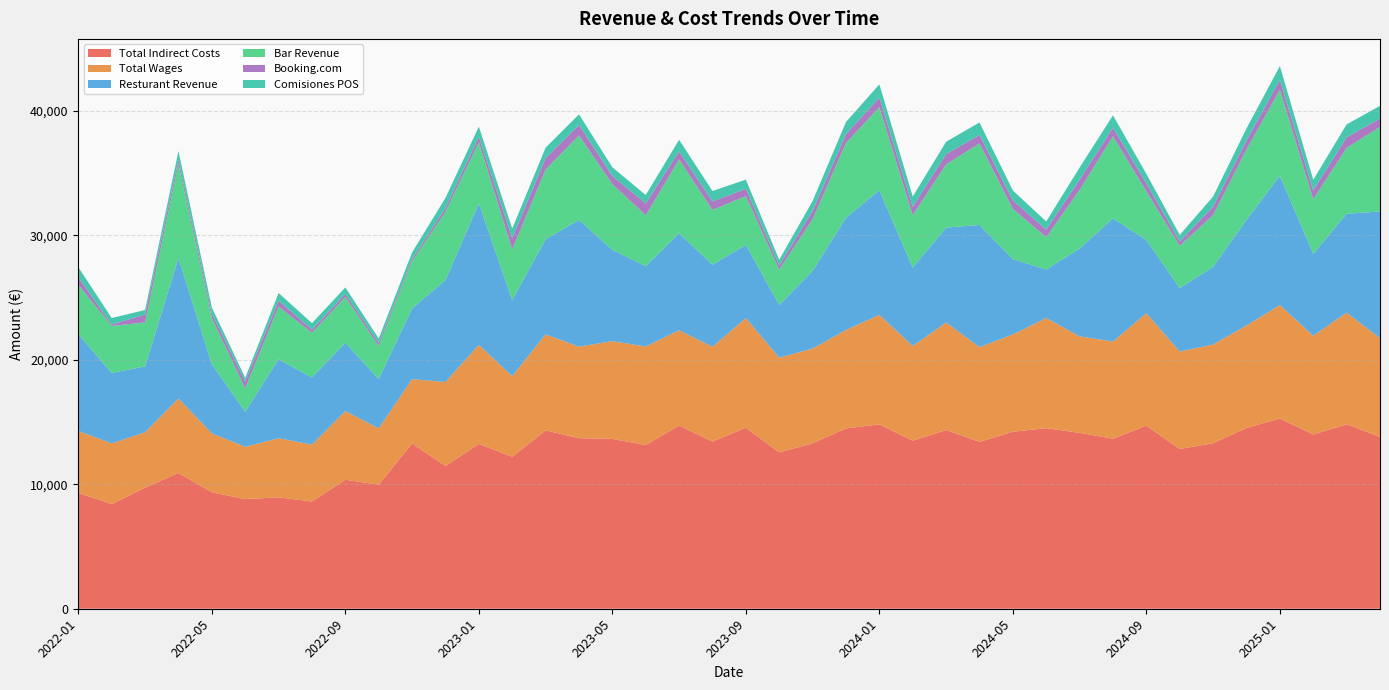

Reading left to right, list all the values displayed in this chart.

Total Indirect Costs: 9304.8	8417.7	9727.3	10911.0	9359.9	8811.2	8953.1	8614.9	10364.7	9971.5	13285.8	11470.7	13246.5	12216.1	14335.8	13708.1	13649.9	13159.2	14722.1	13439.5	14550.7	12561.5	13297.7	14492.2	14819.6	13505.6	14362.9	13410.1	14226.8	14509.5	14138.6	13666.8	14715.0	12837.0	13301.2	14532.4	15290.0	14001.7	14832.7	13809.7
Total Wages: 4982.9	4875.1	4455.0	5982.2	4735.0	4201.1	4752.3	4571.4	5522.1	4527.3	5166.6	6753.0	7960.3	6478.6	7719.4	7357.7	7855.7	7914.3	7660.7	7614.0	8814.0	7614.0	7614.0	7914.0	8797.3	7614.0	8643.5	7614.0	7816.2	8858.4	7752.9	7806.0	9036.0	7836.0	7936.0	8236.0	9119.3	7936.0	8965.6	7936.0
Resturant Revenue: 7771.6	5660.0	5299.9	11300.8	5555.0	2822.0	6346.0	5398.0	5495.2	3969.2	5675.9	8197.8	11362.2	6112.6	7636.8	10182.8	7338.3	6458.9	7797.4	6600.0	5879.9	4247.0	6243.5	9017.5	10017.4	6300.7	7626.6	9823.4	6058.6	3893.5	7058.9	9900.0	5879.9	5096.4	6243.5	8487.1	10383.9	6582.8	7944.4	10182.8
Bar Revenue: 3972.6	3773.3	3533.2	7533.8	3703.3	1881.3	4230.7	3598.7	3663.5	2646.1	3784.0	5465.2	4926.2	4075.1	5603.9	6788.5	5283.6	4085.9	5928.2	4400.0	3919.9	2831.3	4162.4	6011.7	6678.3	4200.5	5084.4	6548.9	4039.0	2595.6	4705.9	6600.0	3919.9	3397.6	4162.4	5658.1	6922.6	4388.6	5296.3	6788.5
Booking.com: 597.3	117.7	627.4	363.0	364.0	543.1	476.3	239.1	263.2	241.3	184.0	319.6	445.8	894.4	926.9	840.4	648.7	954.6	649.8	680.0	588.0	332.4	651.0	705.7	762.8	681.1	819.5	681.6	669.3	613.3	829.9	680.0	629.1	355.6	671.7	722.5	790.4	705.4	852.3	681.6
Comisiones POS: 819.0	519.4	370.3	700.0	500.0	305.6	618.0	527.8	515.0	361.1	541.7	813.9	805.6	777.8	833.3	861.1	702.8	675.0	933.3	840.0	735.0	461.6	800.5	980.2	1073.0	825.9	995.9	1002.4	804.9	654.6	975.3	1005.0	765.9	521.5	816.0	966.2	1112.0	858.2	1036.4	1020.3